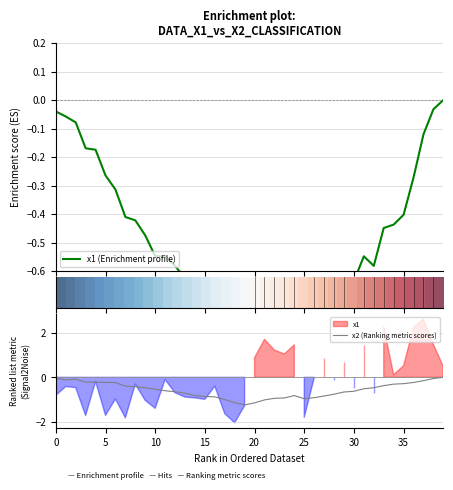

What is the minimum value for x2 (Ranking metric scores)?

-1.2